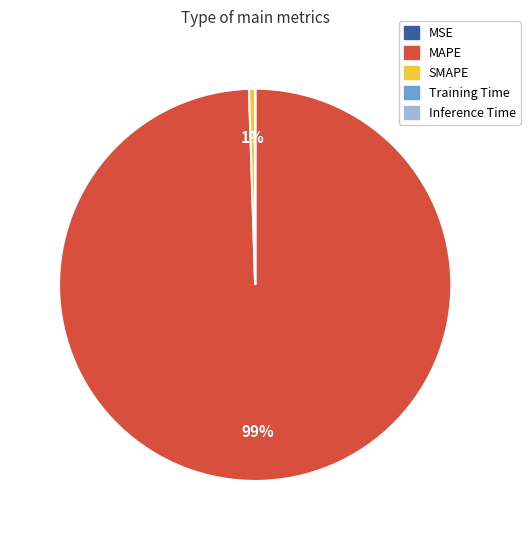

The SMAPE slice represents 1% of the pie. True or false?

True